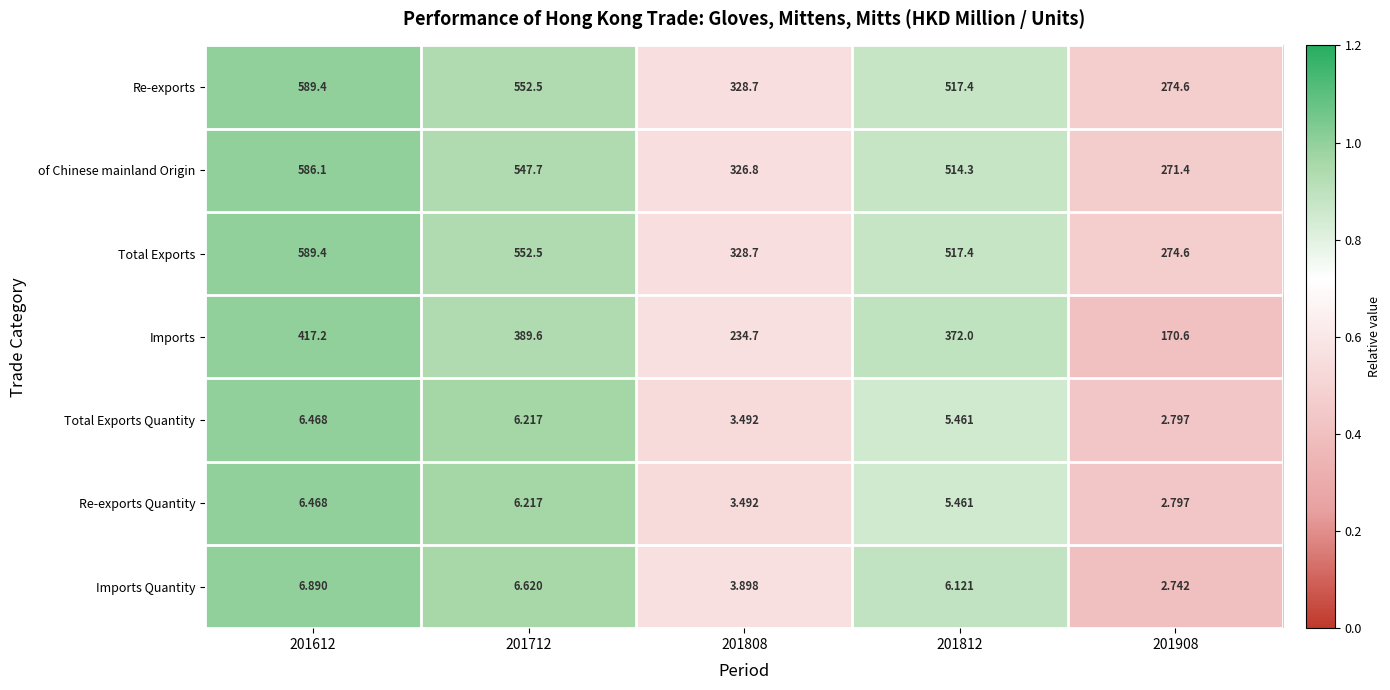

Is the value of Imports at 201908 greater than the value of of Chinese mainland Origin at 201812?

No